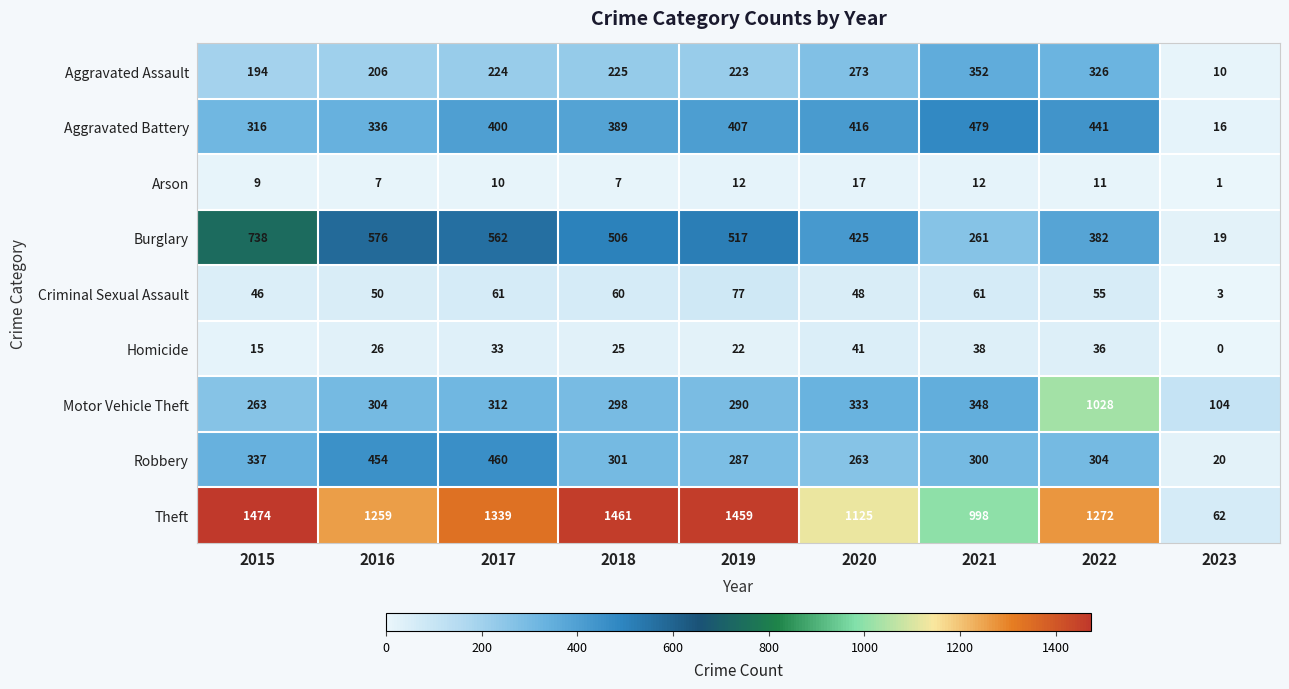

What is the total value across all series at 2016?

3218